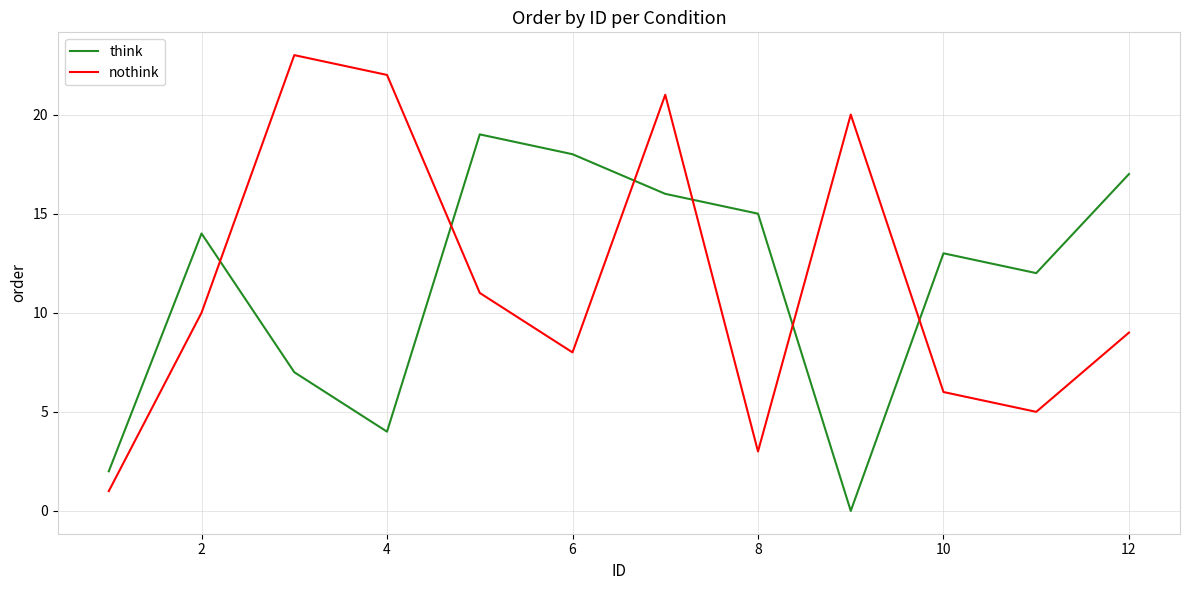

Which series has the largest range (max minus min)?

nothink